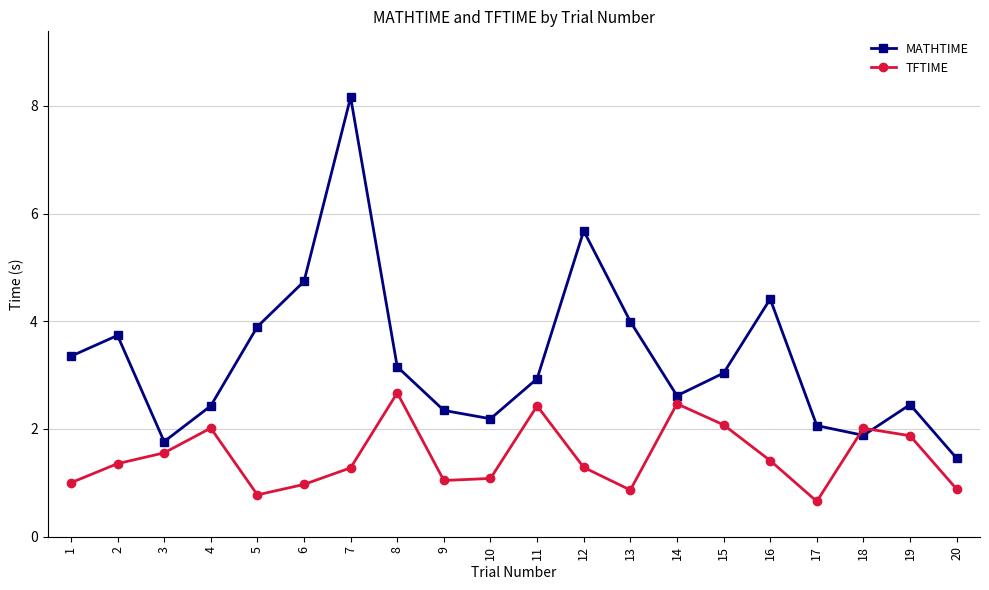

Read the TFTIME value at 14.

2.5